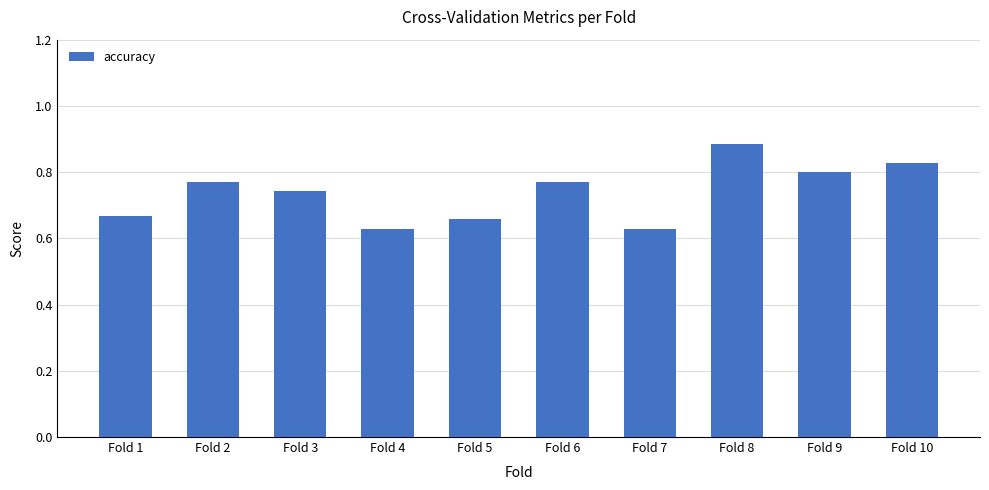

At which category does the chart reach its peak across all series?

Fold 8